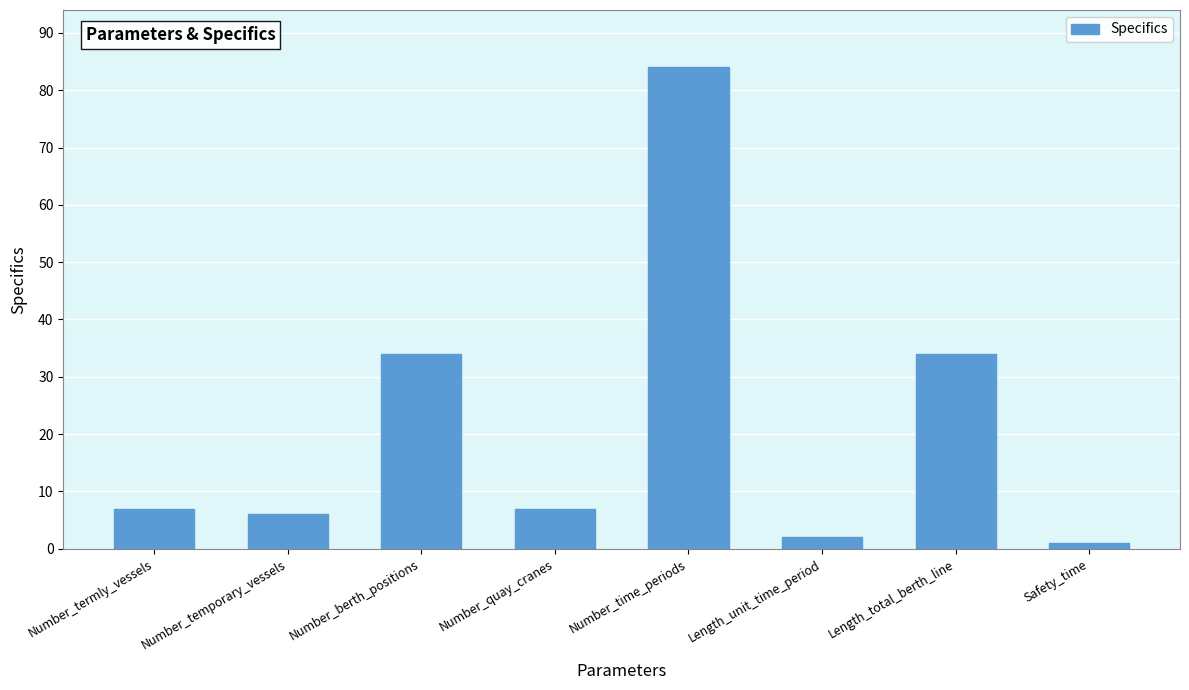

What position from the right is Length_total_berth_line?

2